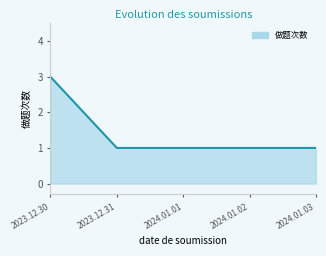

Which has a higher value, 2023.12.30 or 2024.01.01?

2023.12.30